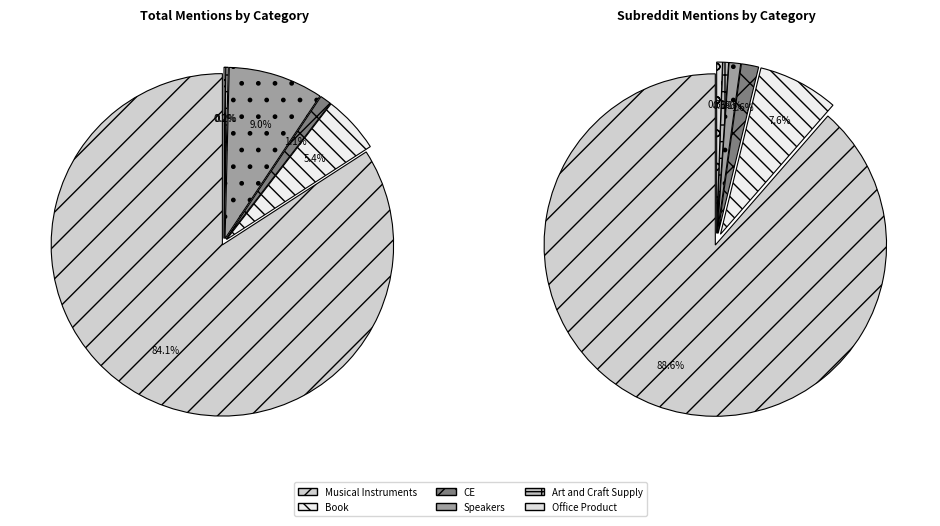

What is the change in value from Musical Instruments to Speakers?

-957